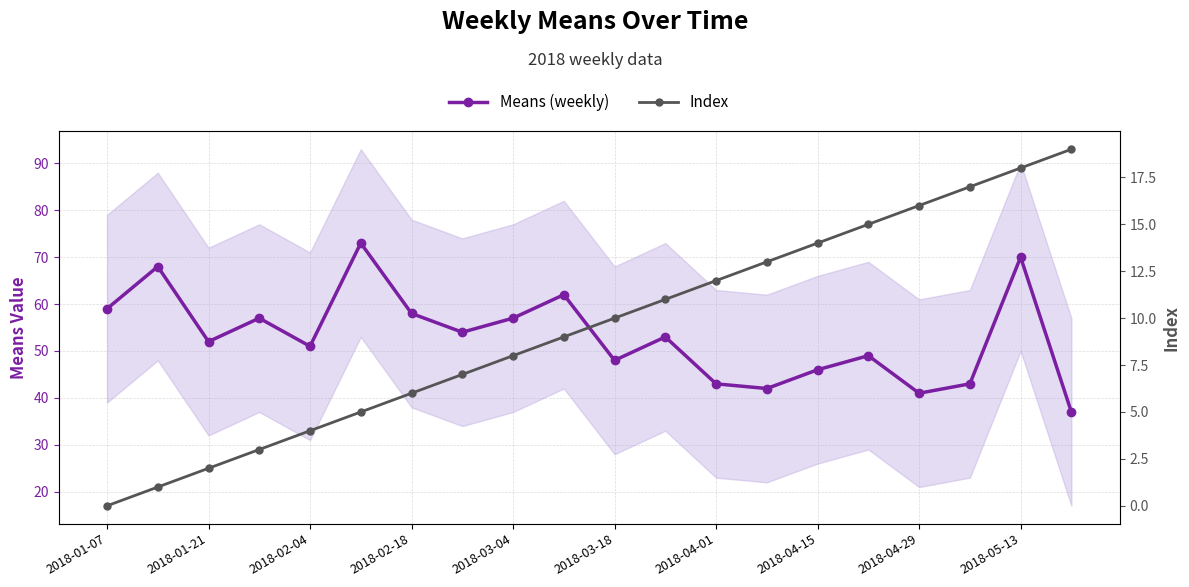

Is the value of Means (weekly) at 2018-03-18 greater than the value of Index at 10?

Yes